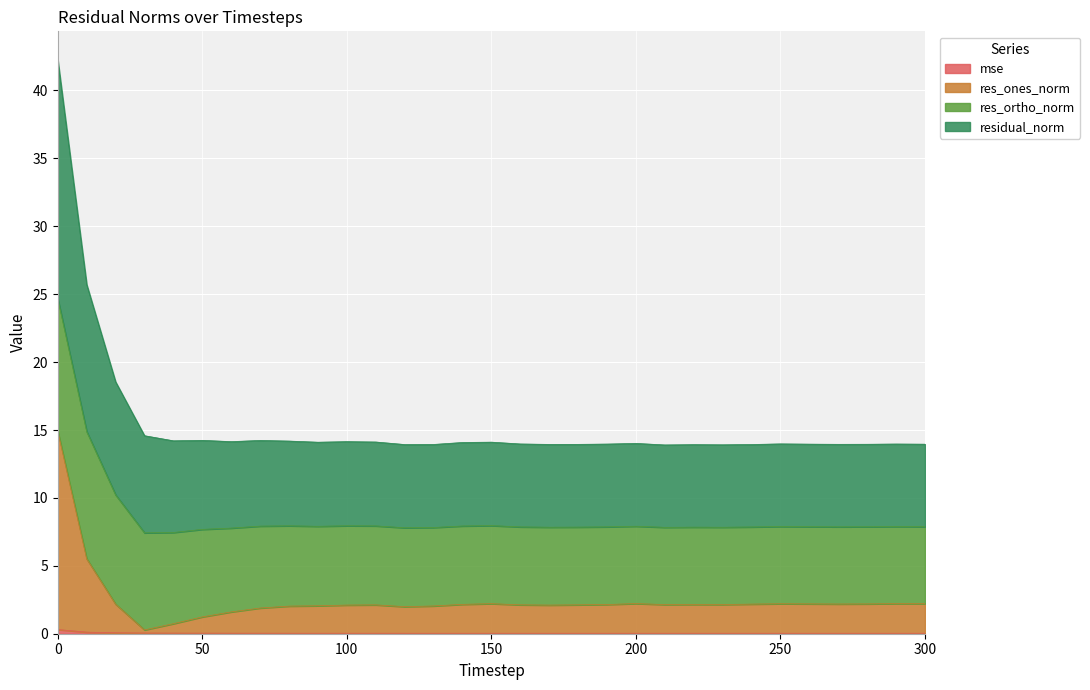

True or false: res_ones_norm and residual_norm intersect in this chart.

False